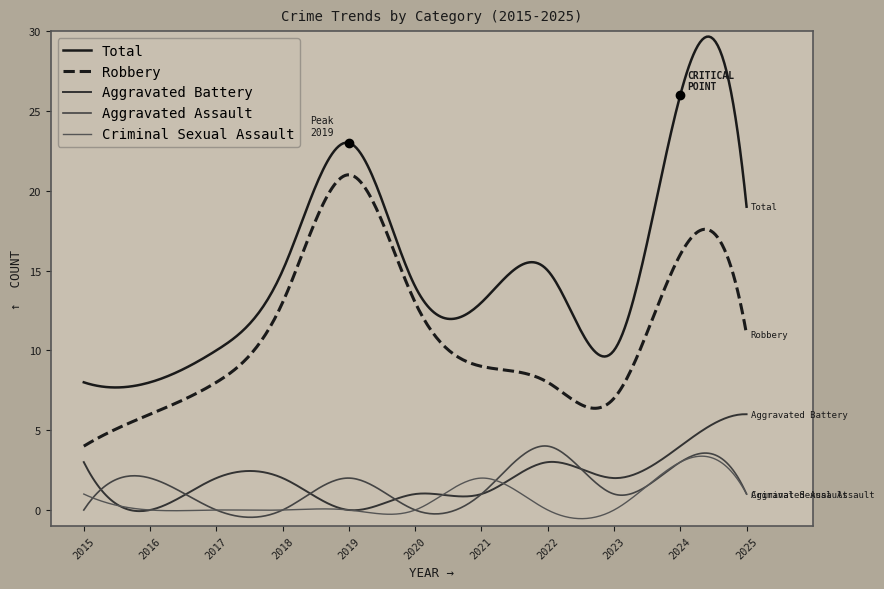

Which series has the widest spread of values?

Total